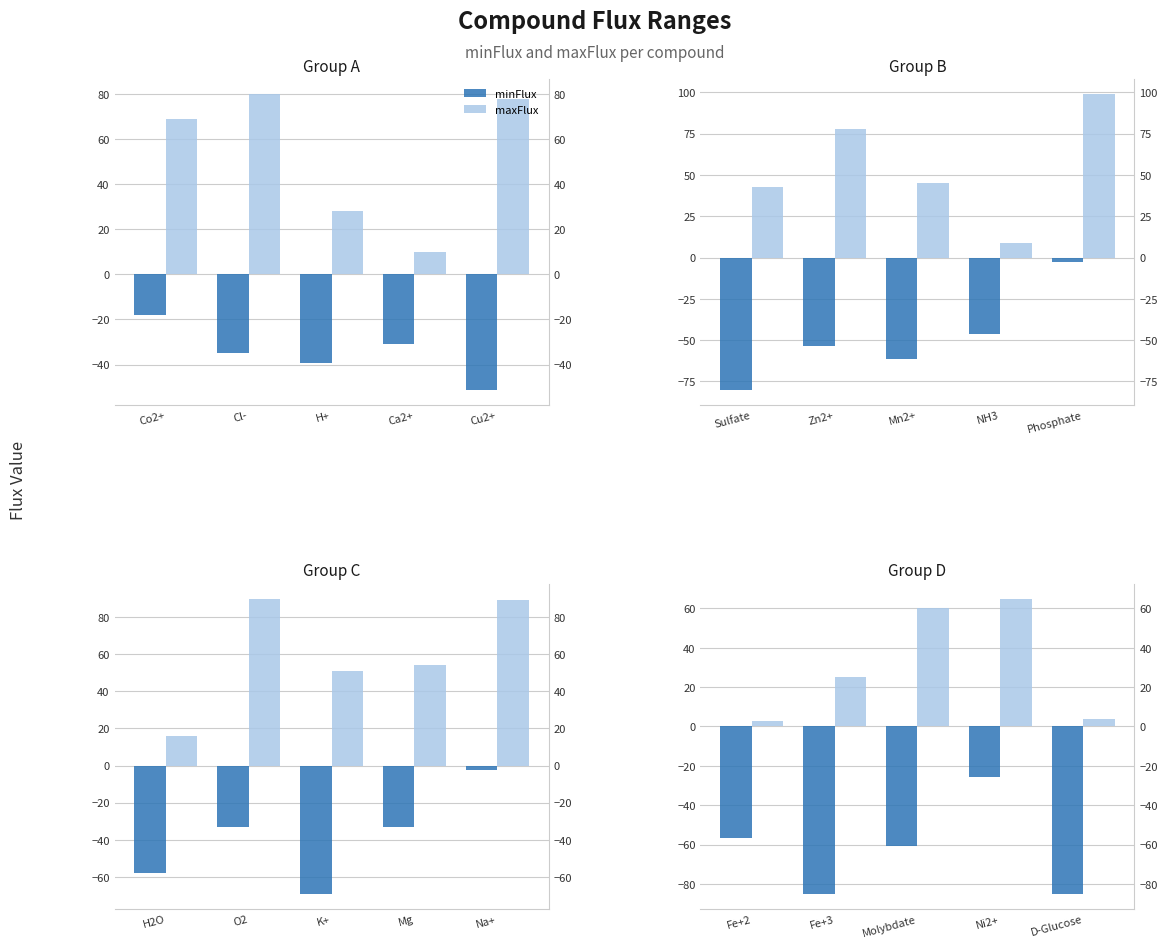

Rank the series by their average value, from lowest to highest.

minFlux, maxFlux